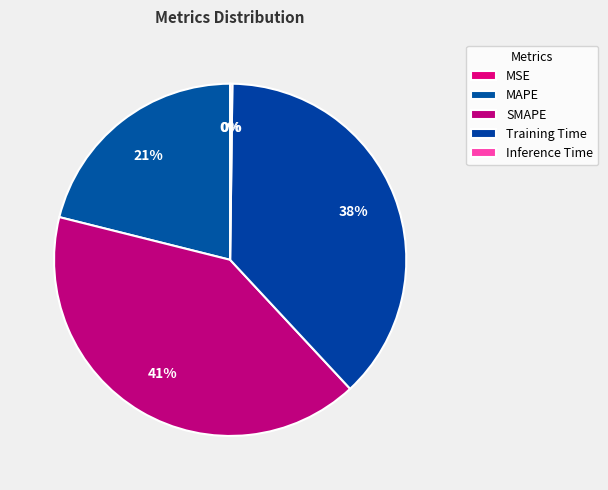

Does Training Time represent more than half of the total?

No